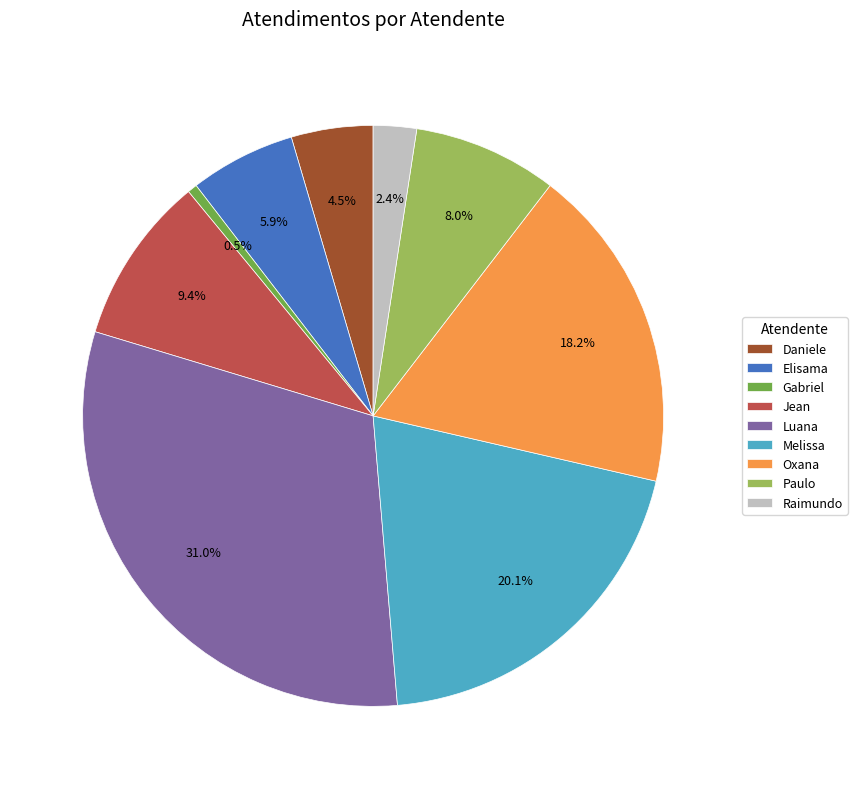

Approximately how many times larger is the value at Jean compared to Raimundo?

3.9